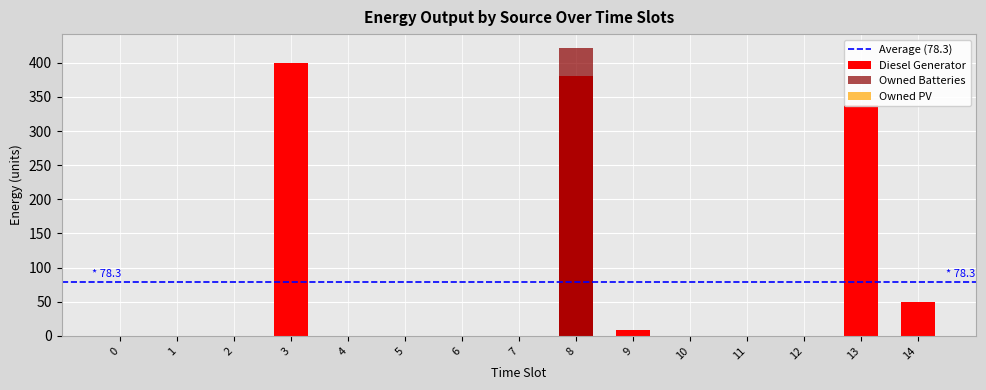

The value of Diesel Generator at 14 is 64. True or false?

False